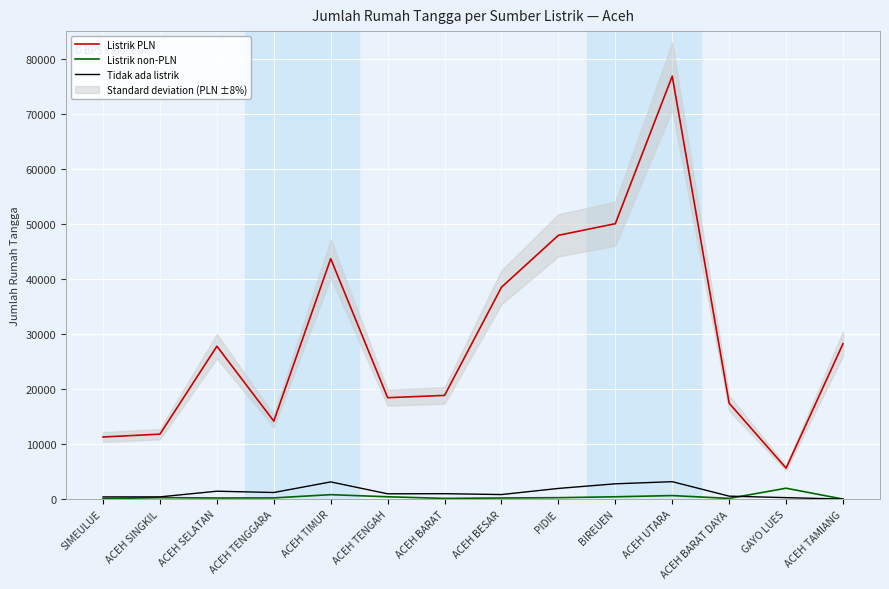

True or false: Tidak ada listrik and Listrik PLN intersect in this chart.

False